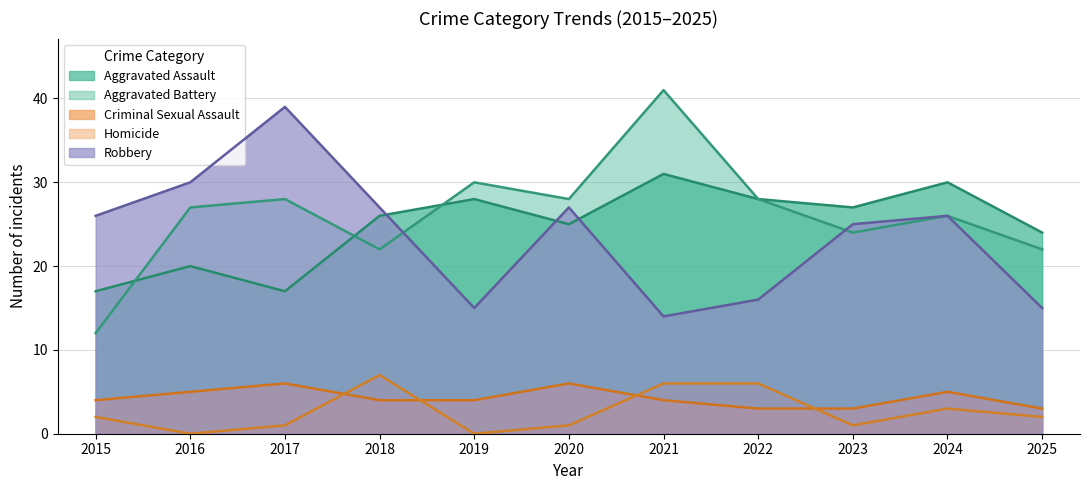

Reading left to right, what are all the values shown in this chart?

Aggravated Assault: 2015=17	2016=20	2017=17	2018=26	2019=28	2020=25	2021=31	2022=28	2023=27	2024=30	2025=24
Aggravated Battery: 2015=12	2016=27	2017=28	2018=22	2019=30	2020=28	2021=41	2022=28	2023=24	2024=26	2025=22
Criminal Sexual Assault: 2015=4	2016=5	2017=6	2018=4	2019=4	2020=6	2021=4	2022=3	2023=3	2024=5	2025=3
Homicide: 2015=2	2016=0	2017=1	2018=7	2019=0	2020=1	2021=6	2022=6	2023=1	2024=3	2025=2
Robbery: 2015=26	2016=30	2017=39	2018=27	2019=15	2020=27	2021=14	2022=16	2023=25	2024=26	2025=15